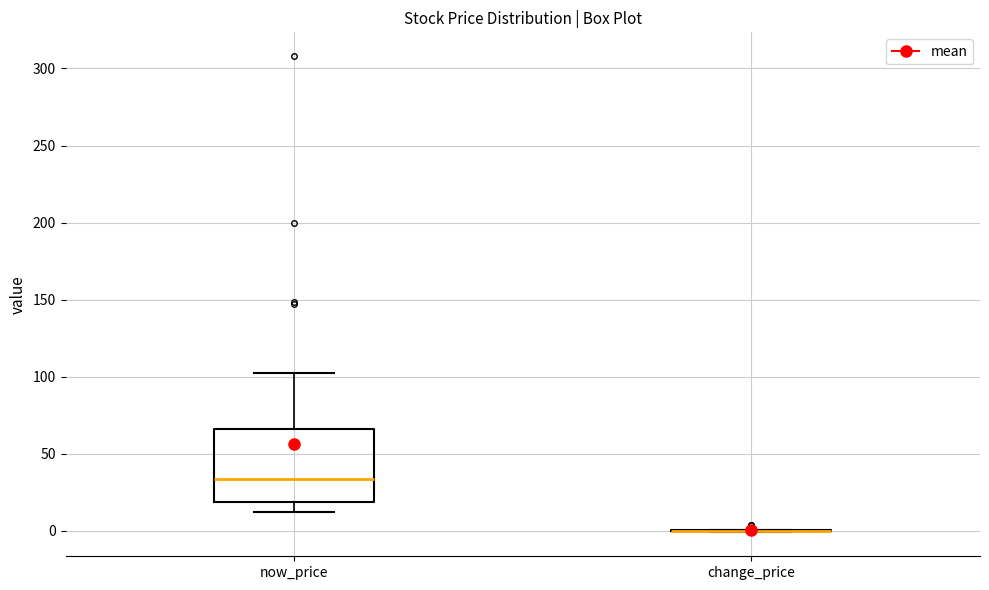

Comparing the boxes themselves (not the whiskers), which one is the tallest?

now_price